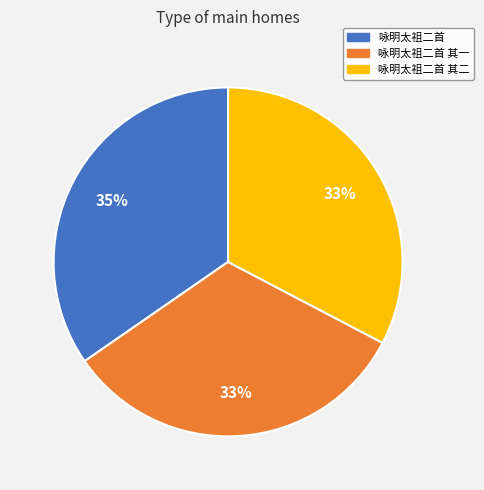

To the nearest percent, what is the average slice percentage?

33%